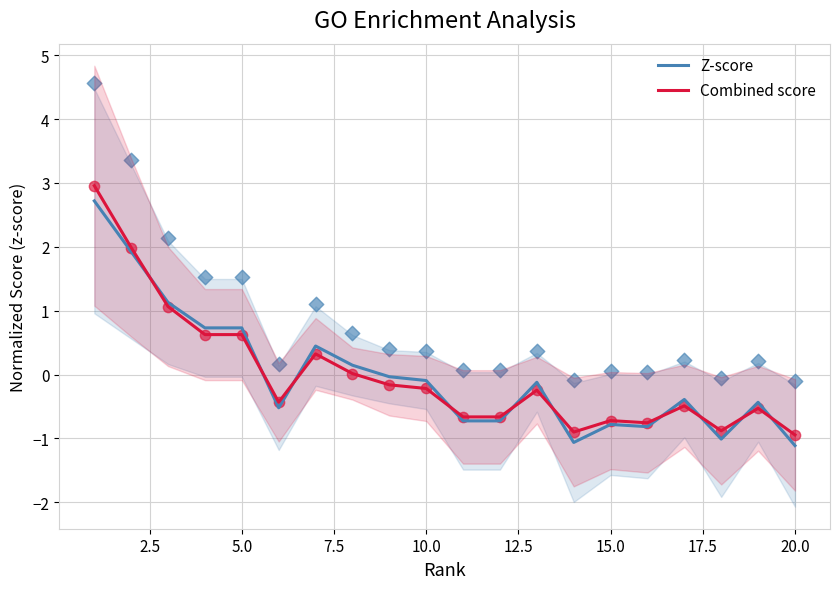

What are all the series names shown in the legend?

Z-score, Combined score